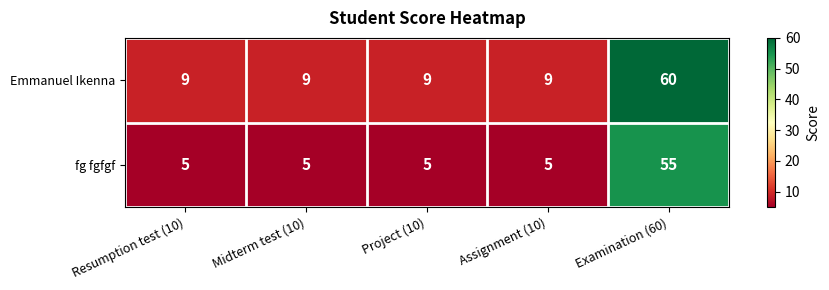

What is the maximum value shown in the chart?

60